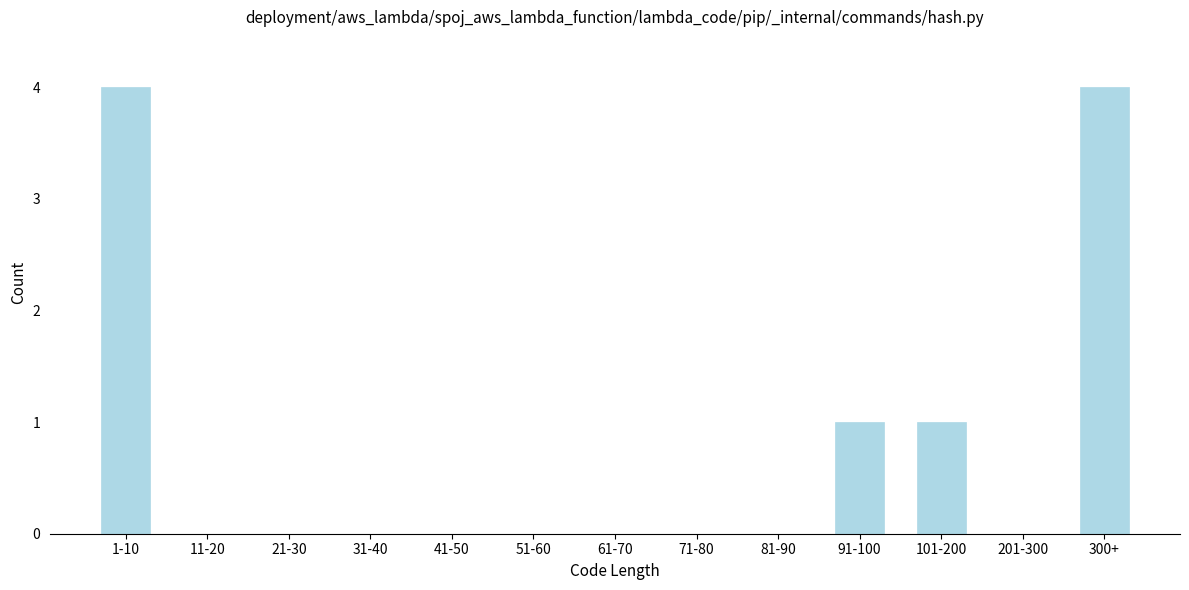

Reading left to right, what are all the values shown in this chart?

1-10=4	11-20=0	21-30=0	31-40=0	41-50=0	51-60=0	61-70=0	71-80=0	81-90=0	91-100=1	101-200=1	201-300=0	300+=4